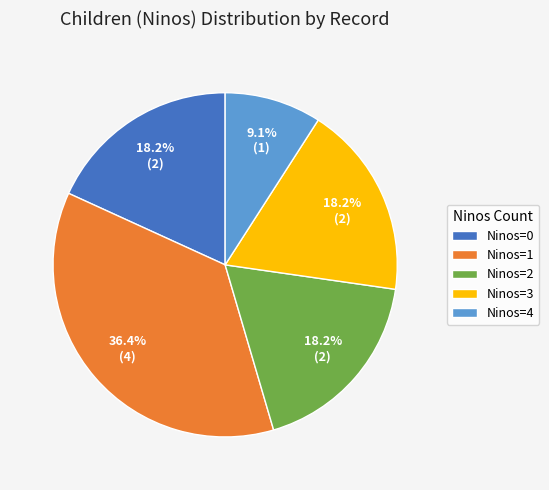

Which has a higher value, Ninos=4 or Ninos=2?

Ninos=2